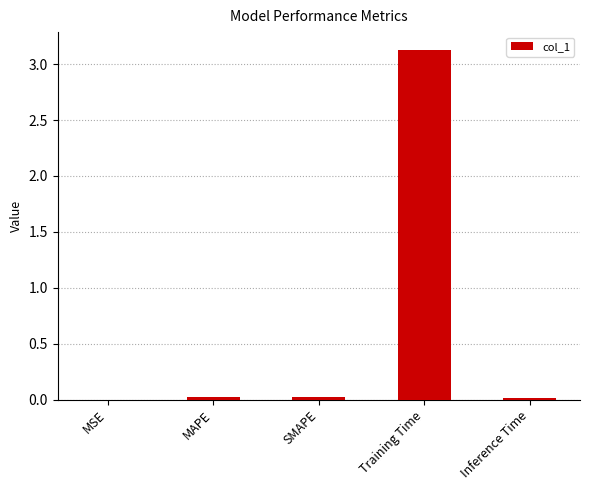

How many series are shown in this chart?

1